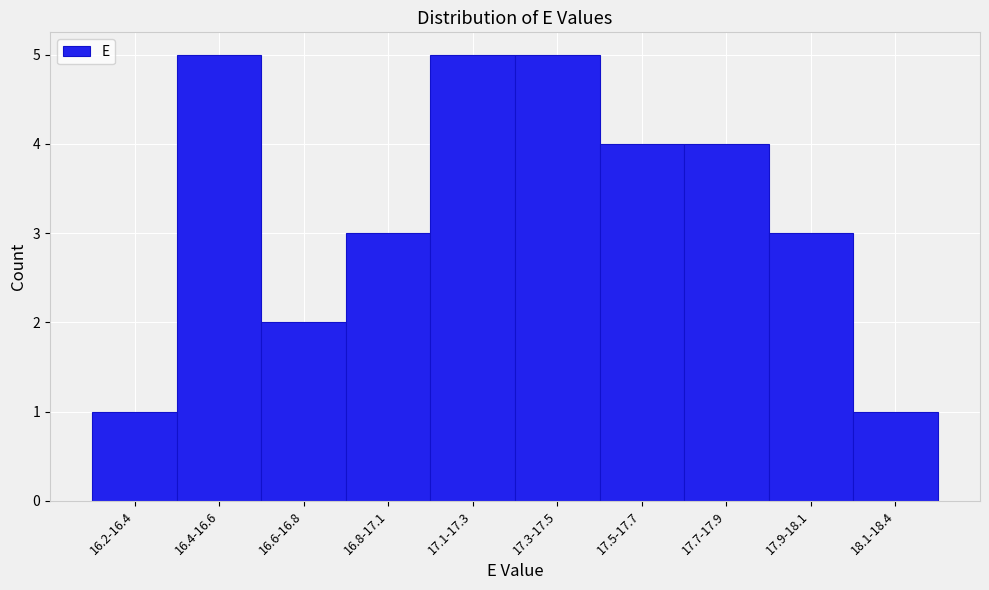

Reading right to left, transcribe all the data shown in this chart.

18.1-18.4=1	17.9-18.1=3	17.7-17.9=4	17.5-17.7=4	17.3-17.5=5	17.1-17.3=5	16.8-17.1=3	16.6-16.8=2	16.4-16.6=5	16.2-16.4=1